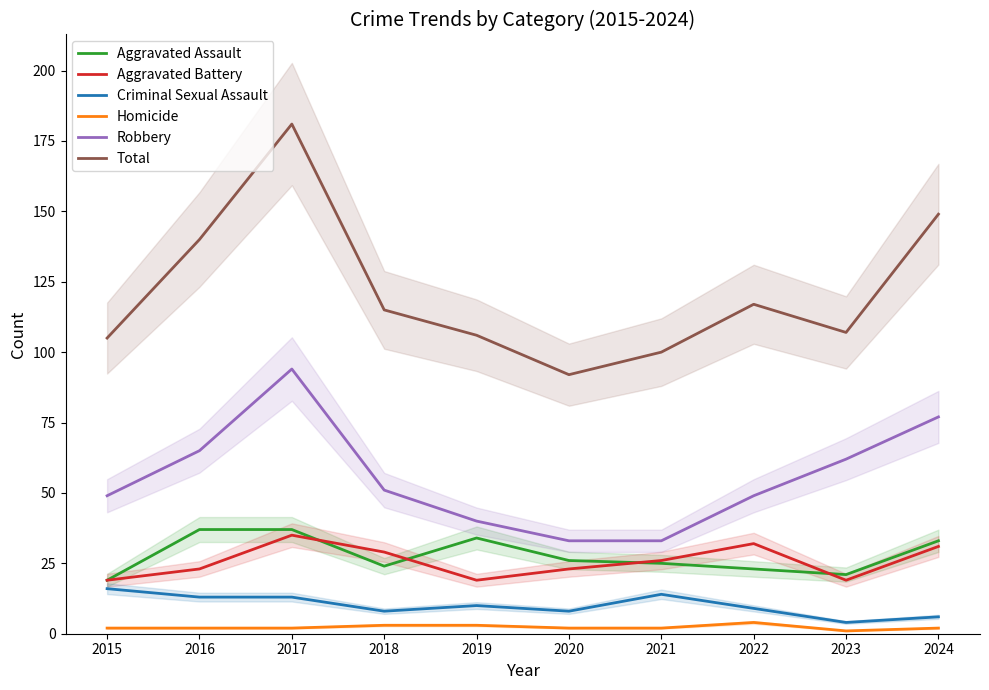

What is the difference between the maximum and second lowest values in the Homicide series?

2